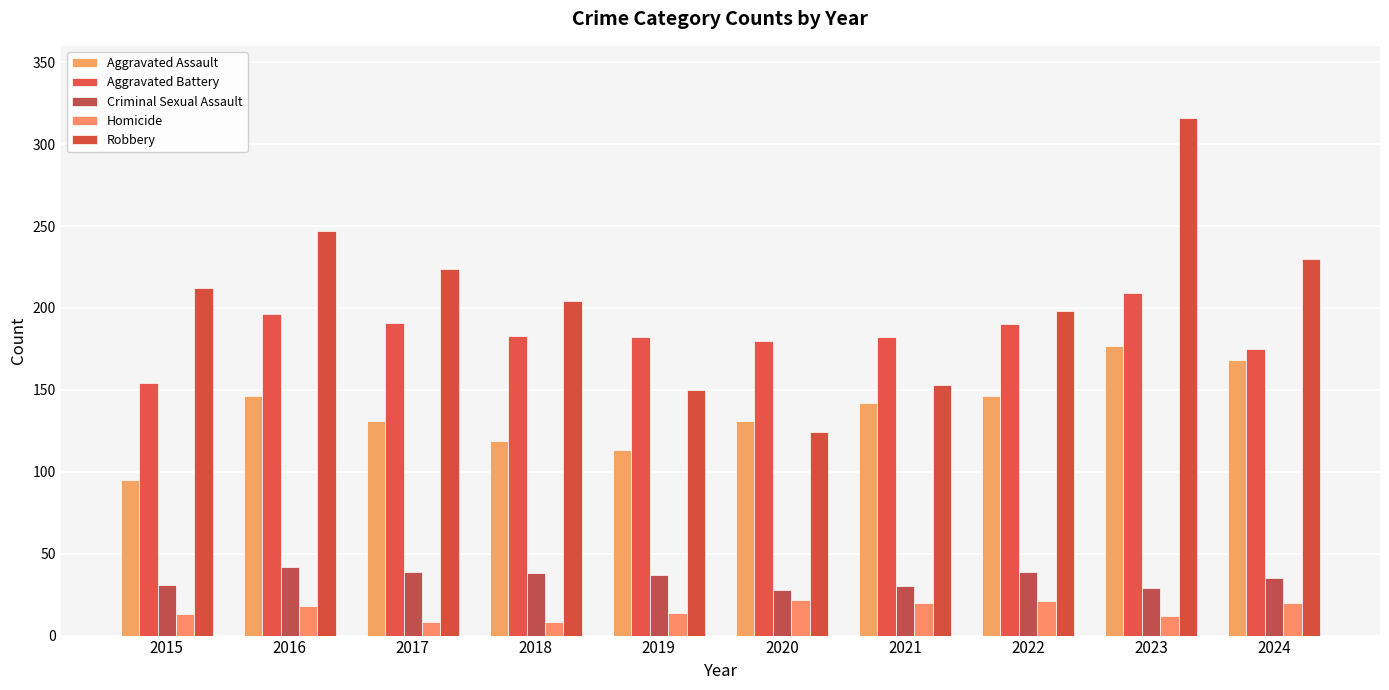

Reading right to left, extract all data points from this chart.

Aggravated Assault: 168	177	146	142	131	113	119	131	146	95
Aggravated Battery: 175	209	190	182	180	182	183	191	196	154
Criminal Sexual Assault: 35	29	39	30	28	37	38	39	42	31
Homicide: 20	12	21	20	22	14	8	8	18	13
Robbery: 230	316	198	153	124	150	204	224	247	212